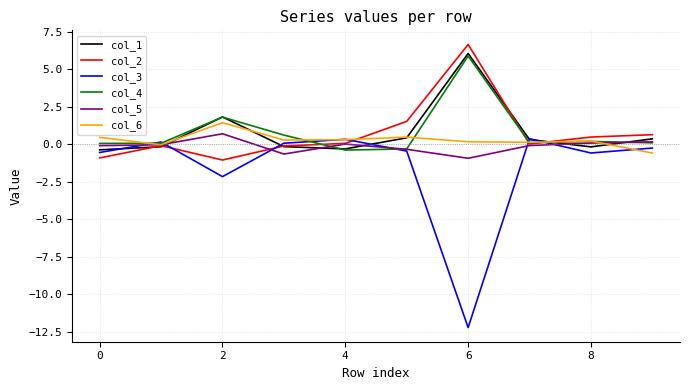

Which series has the largest range (max minus min)?

col_3